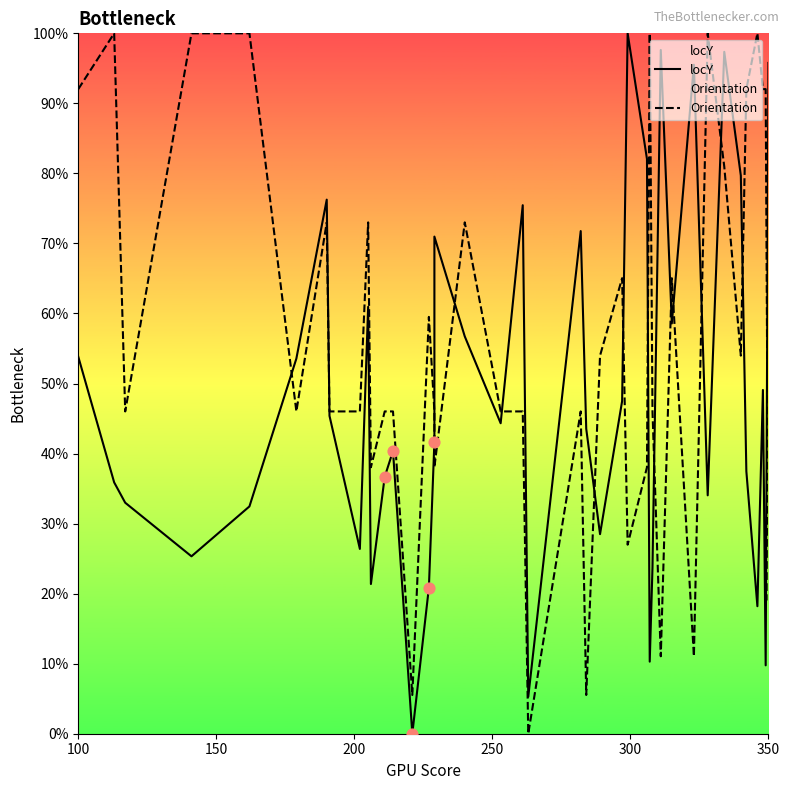

At how many categories does at least one series exceed 5?

40